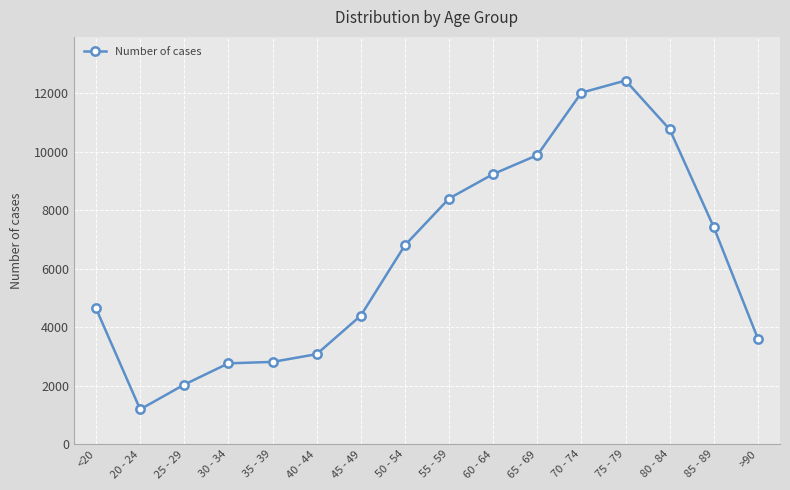

True or false: there are more than 0 points higher than both neighbors.

True